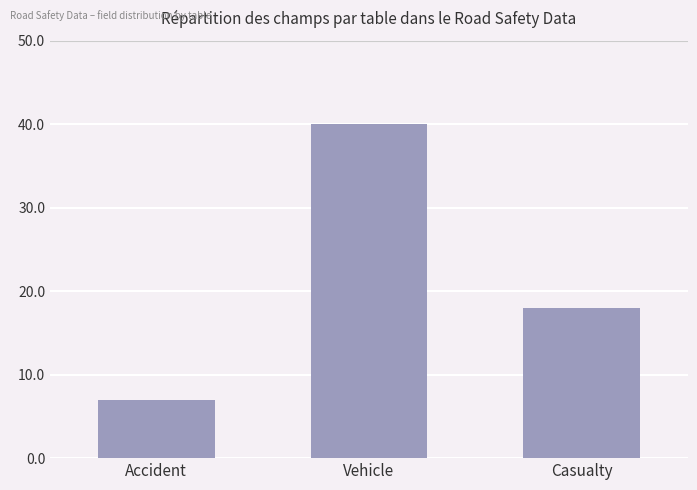

Reading left to right, extract all data points from this chart.

Accident=7	Vehicle=40	Casualty=18